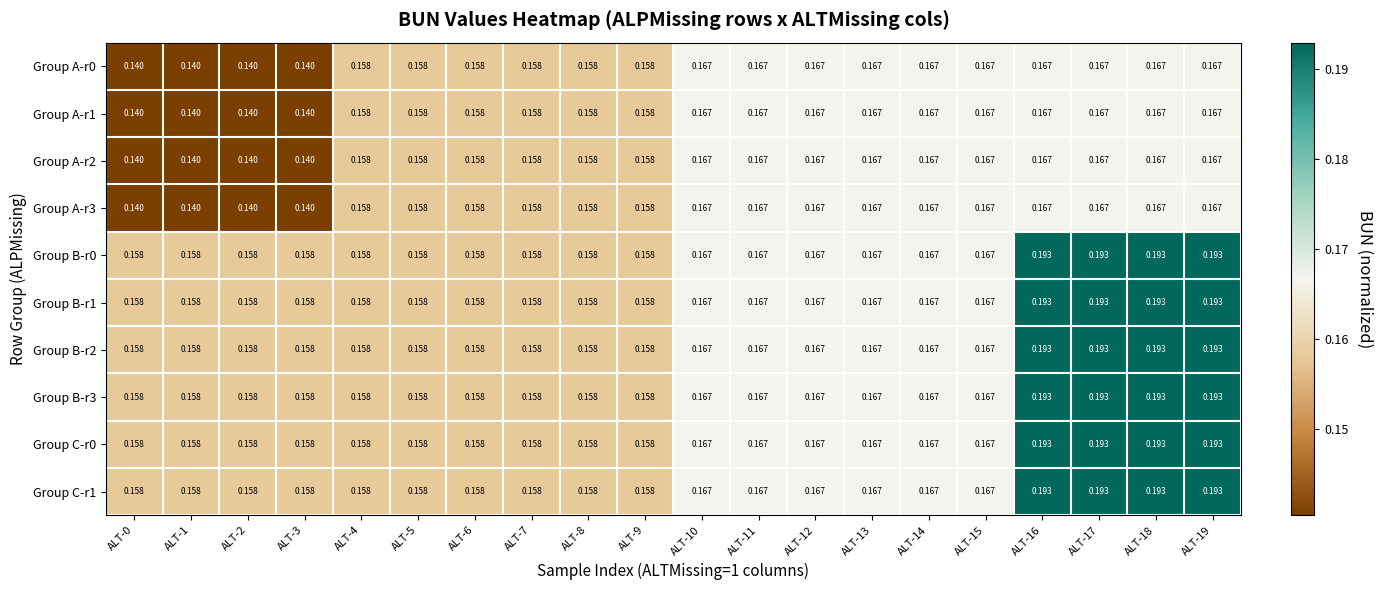

Is the value of Group B-r3 at ALT-15 greater than the value of Group A-r2 at ALT-6?

Yes